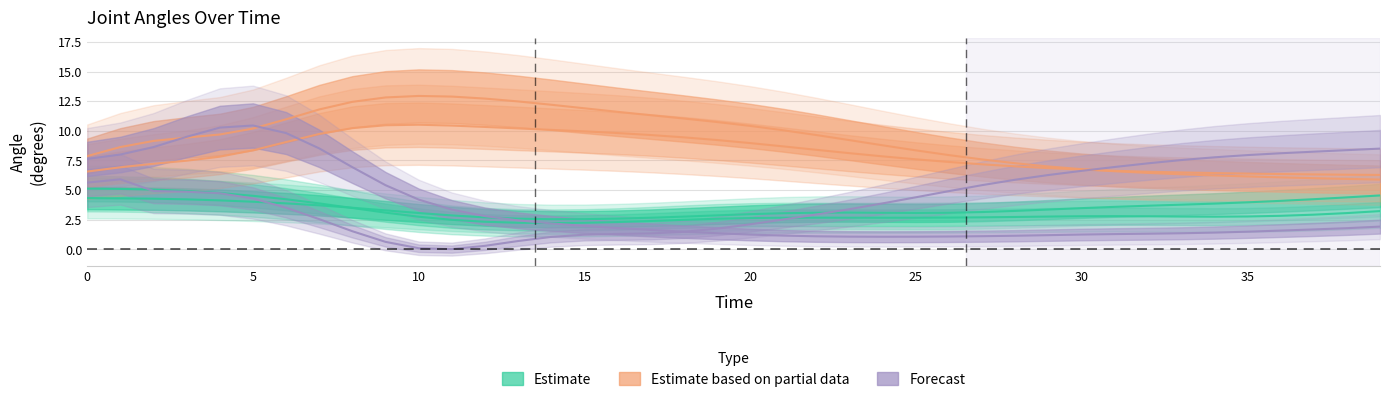

Where is the first local minimum for Forecast?

11